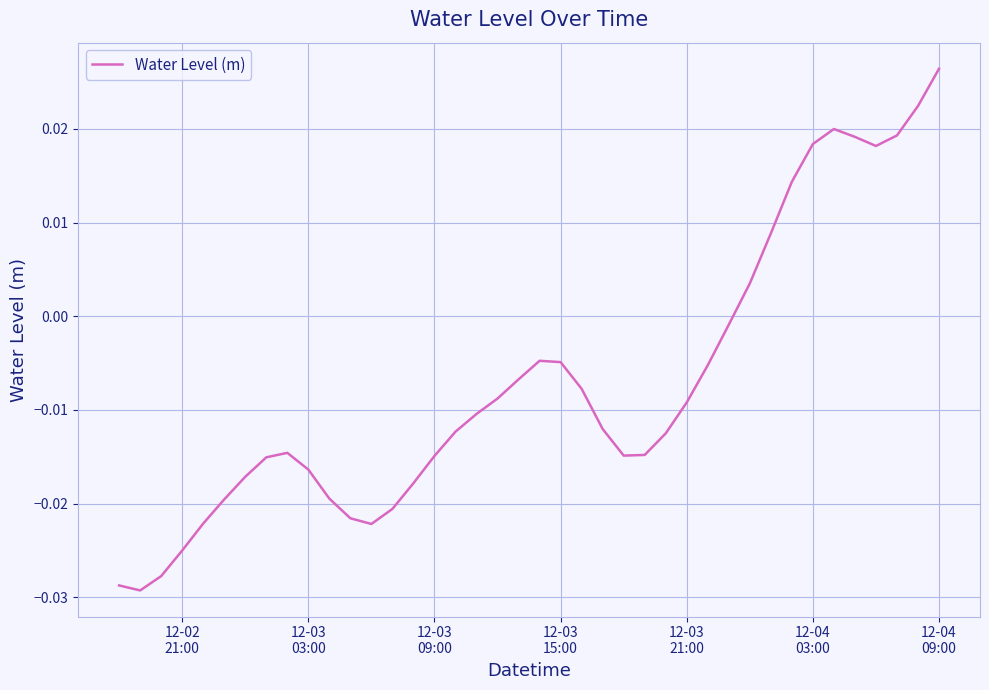

True or false: the data has more than 0 interior local peaks.

True